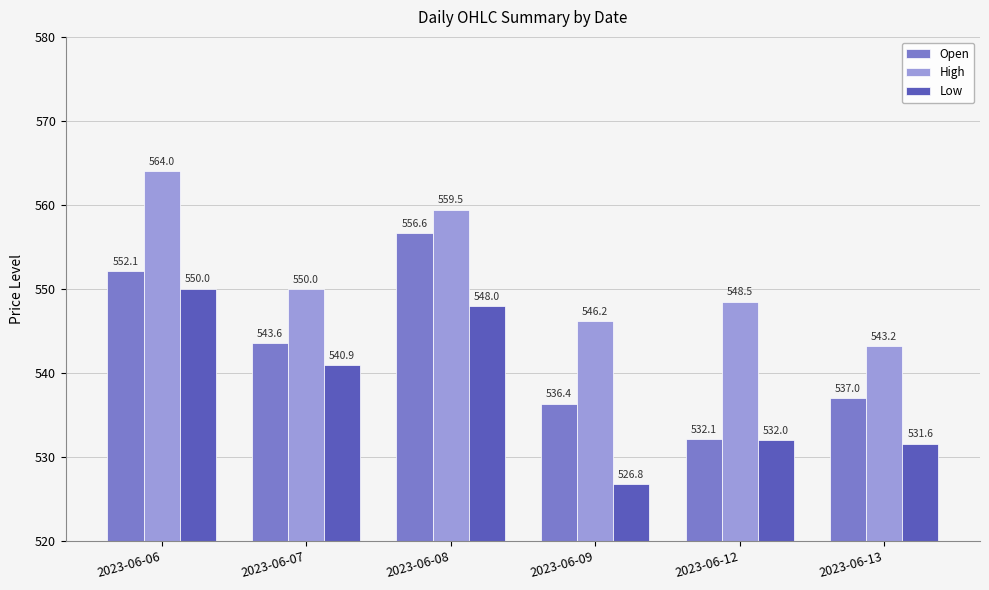

At which category is the sum across all series the highest?

2023-06-06